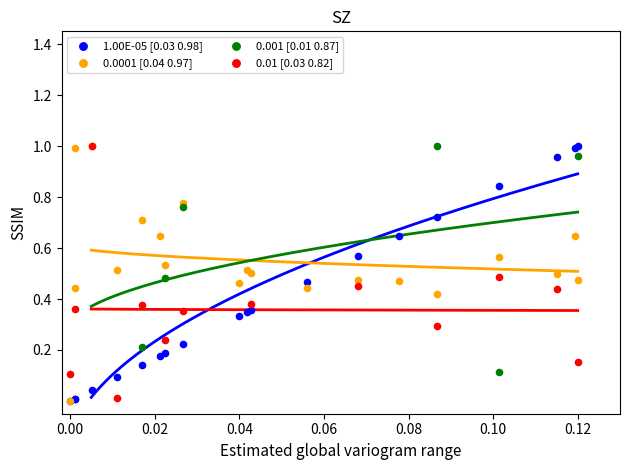

What are all the series names shown in the legend?

1.00E-05 [0.03 0.98], 0.0001 [0.04 0.97], 0.001 [0.01 0.87], 0.01 [0.03 0.82]